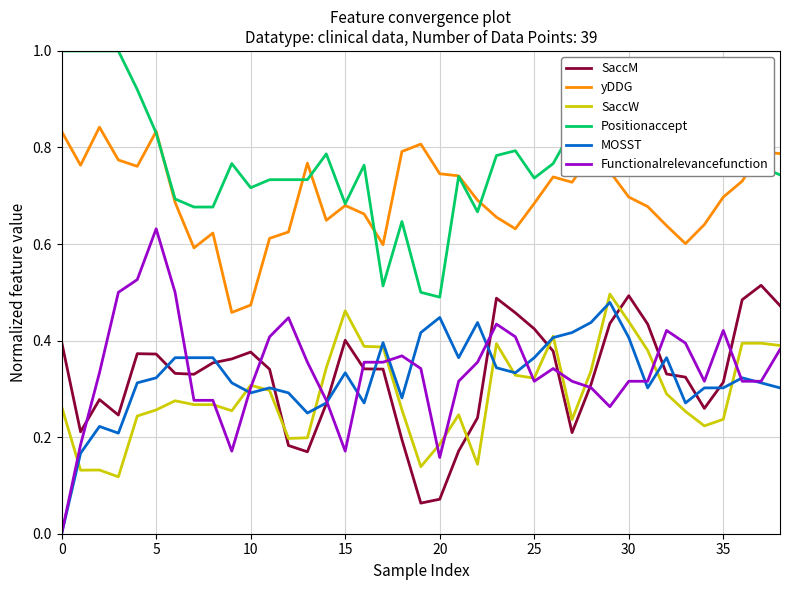

After their last crossing, which series has the higher values: SaccM or SaccW?

SaccM